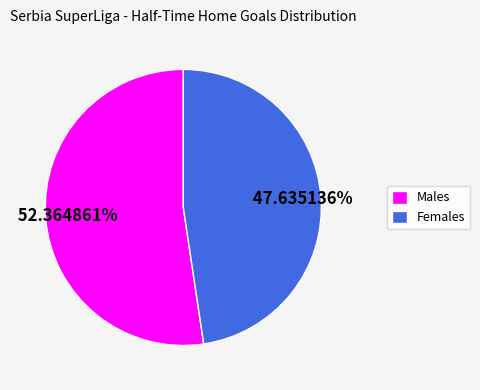

Which slice represents more than half of the pie?

Males